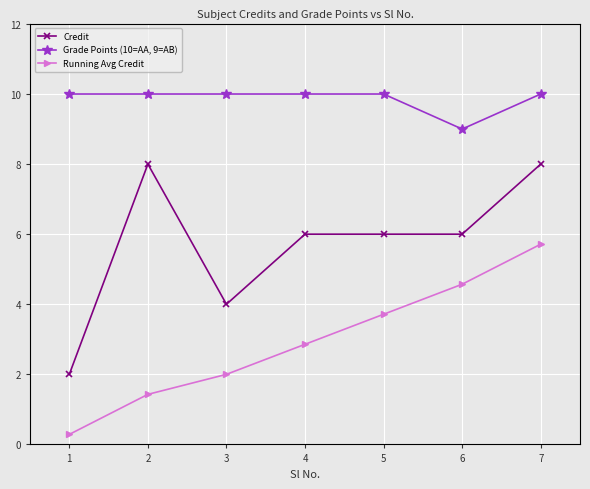

How many distinct data groups are displayed?

3